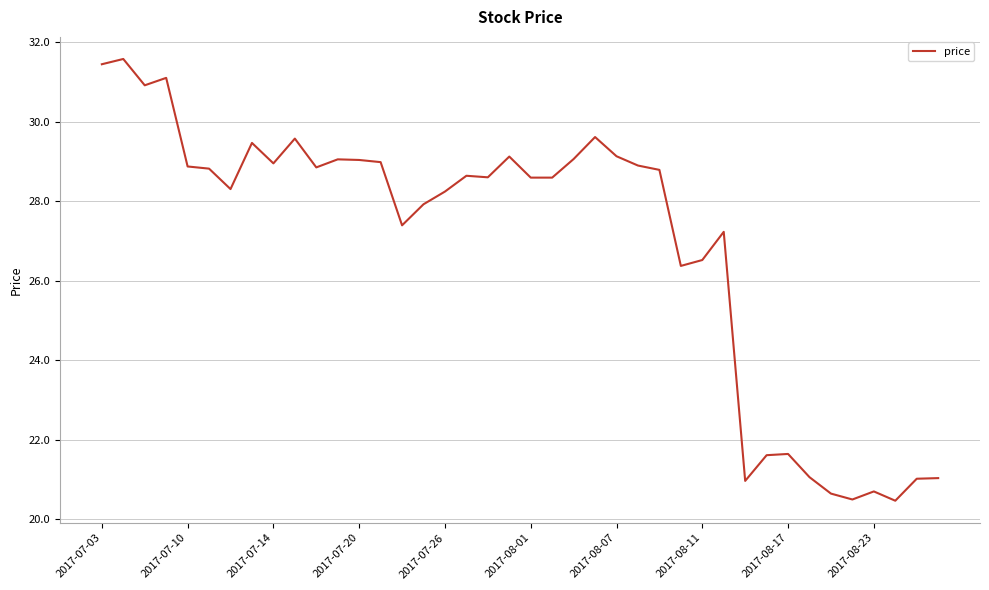

Does the chart display data point markers on the line(s)?

No